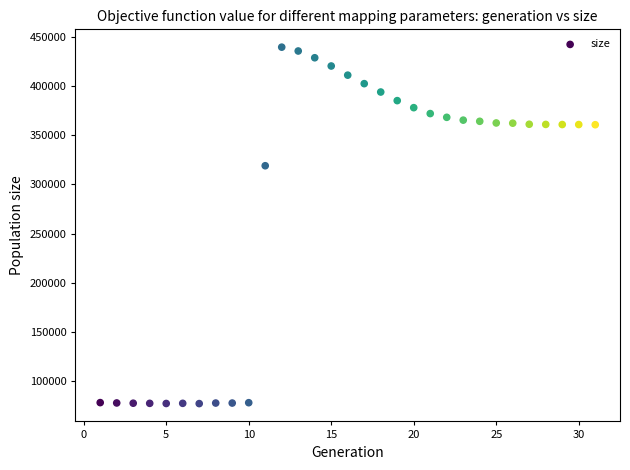

What is the range of Y values (max minus min)?

362122